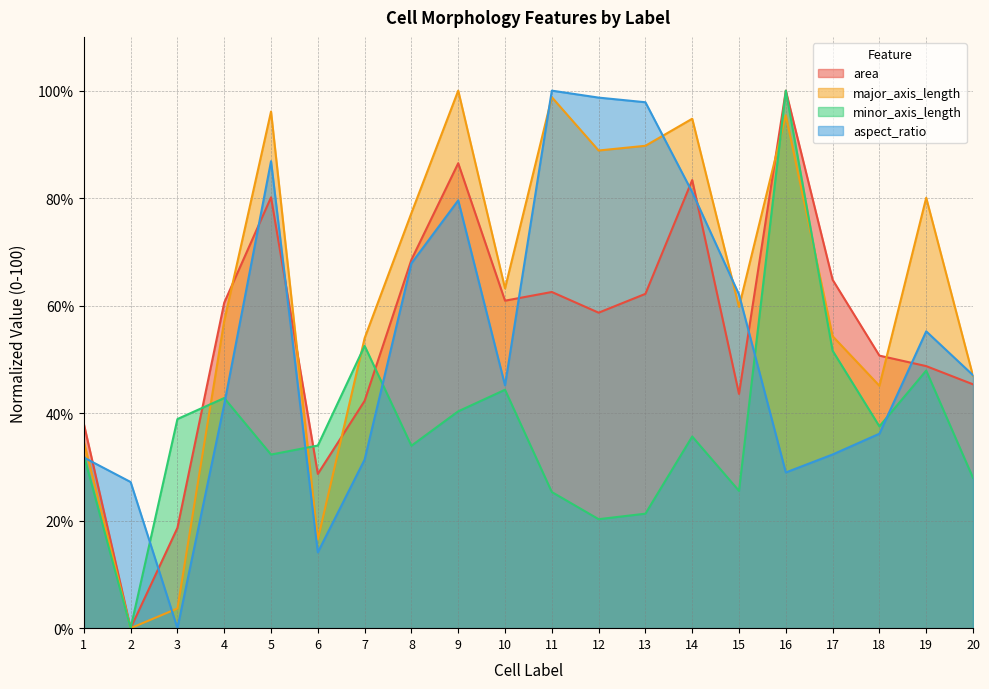

How many lines are shown in the chart?

4